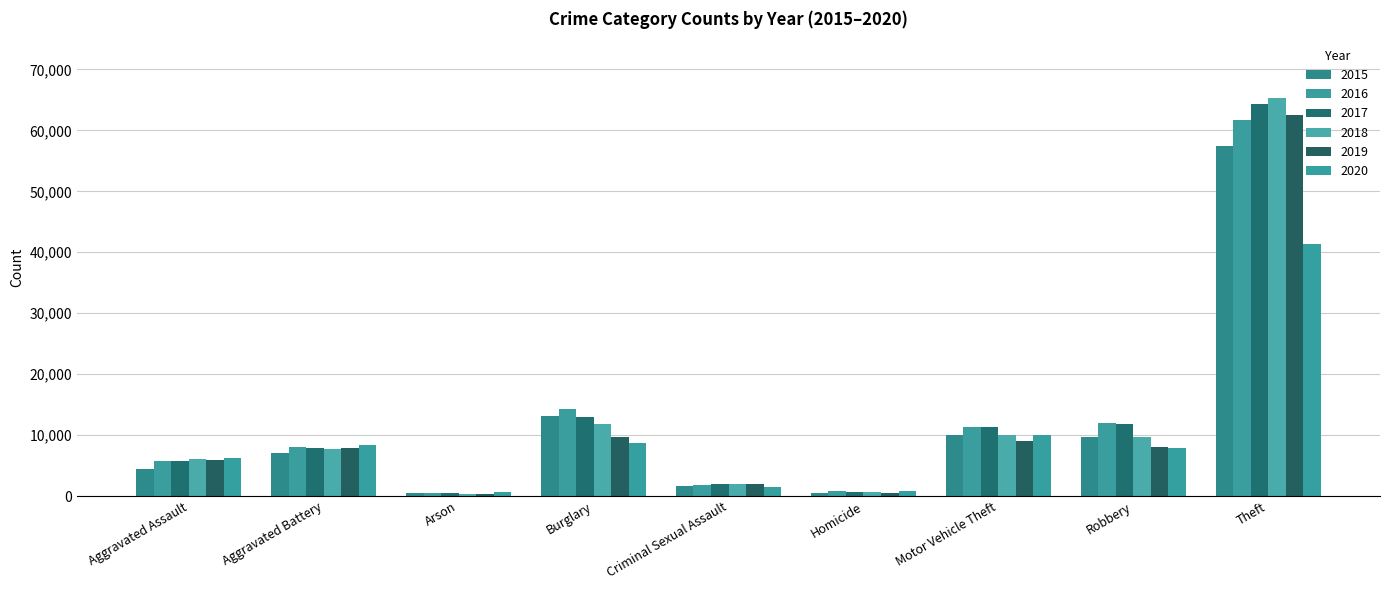

What is the maximum value for 2016?

61625